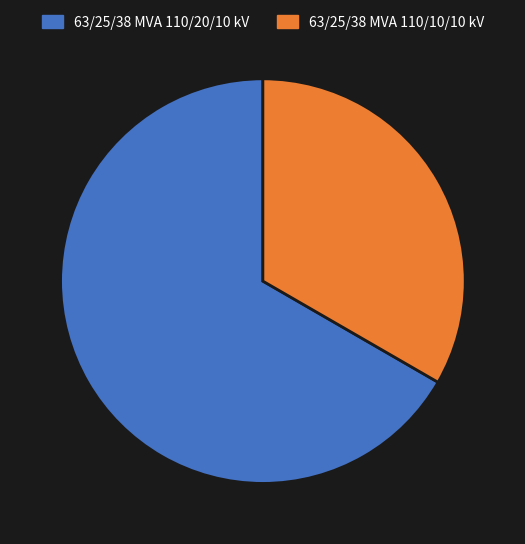

Approximately how many times larger is the value at 63/25/38 MVA 110/20/10 kV compared to 63/25/38 MVA 110/10/10 kV?

2.0